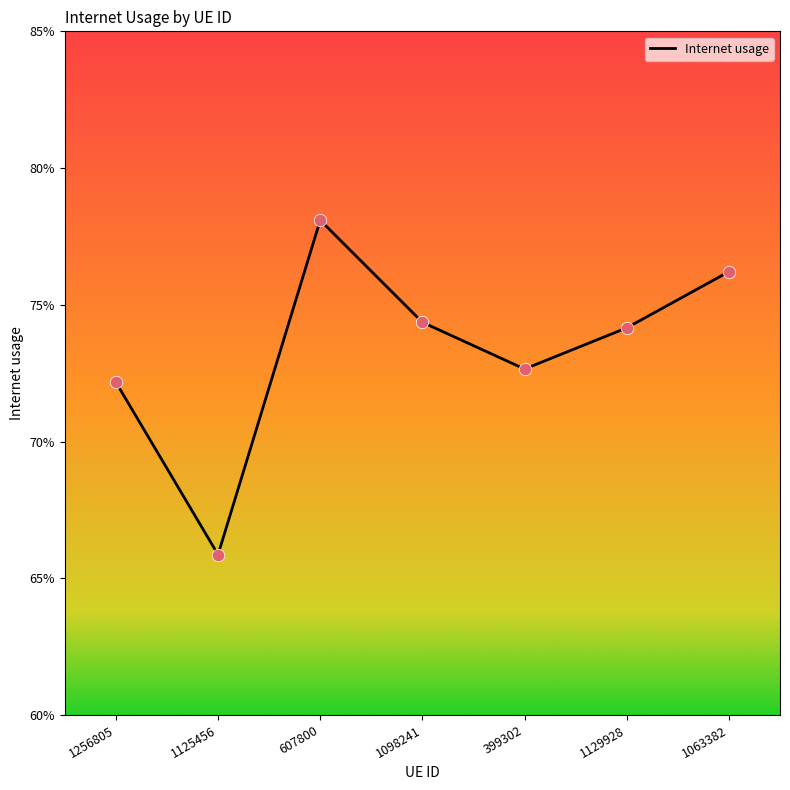

Which has a higher value, 1098241 or 399302?

1098241